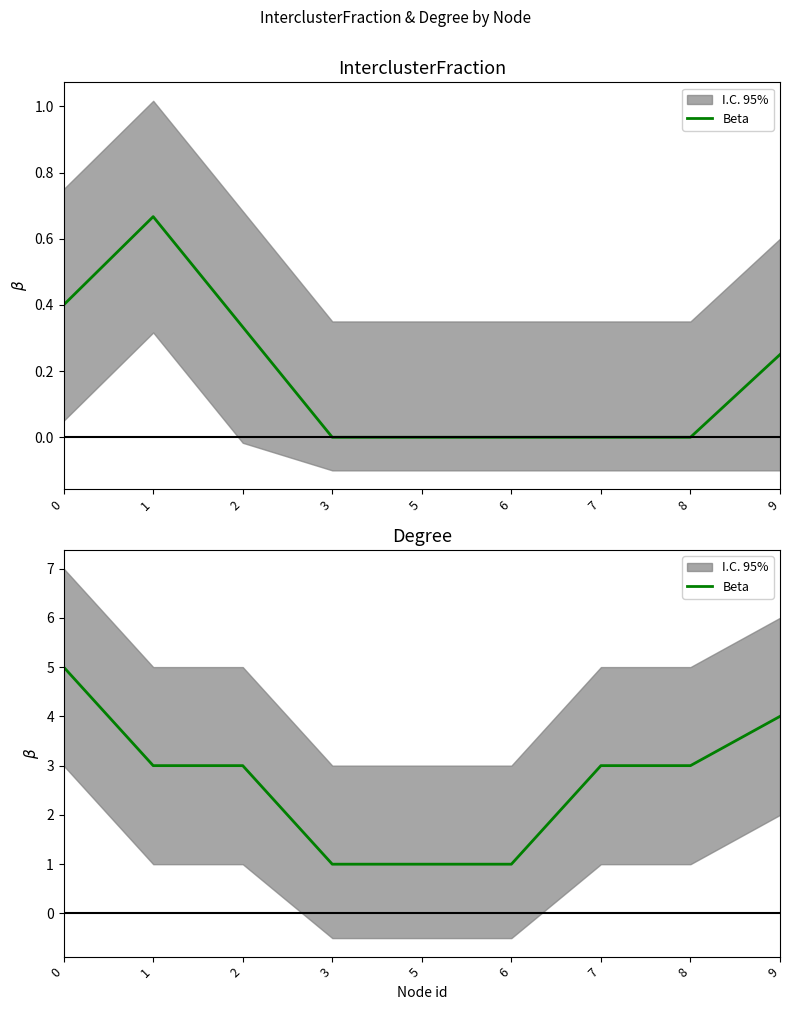

Reading right to left, extract all data points from this chart.

4	3	3	1	1	1	3	3	5